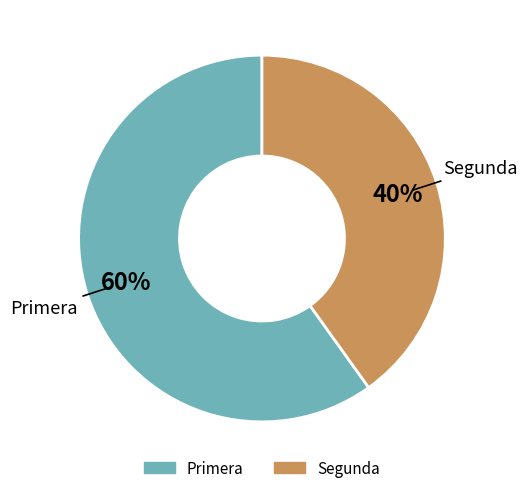

Between Primera and Segunda, which is larger?

Primera